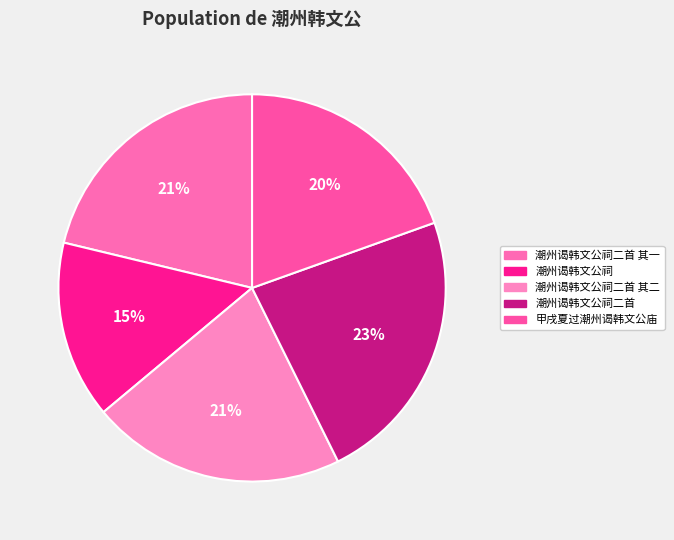

Is the sum of 潮州谒韩文公祠二首 其二 and 潮州谒韩文公祠 greater than half?

No